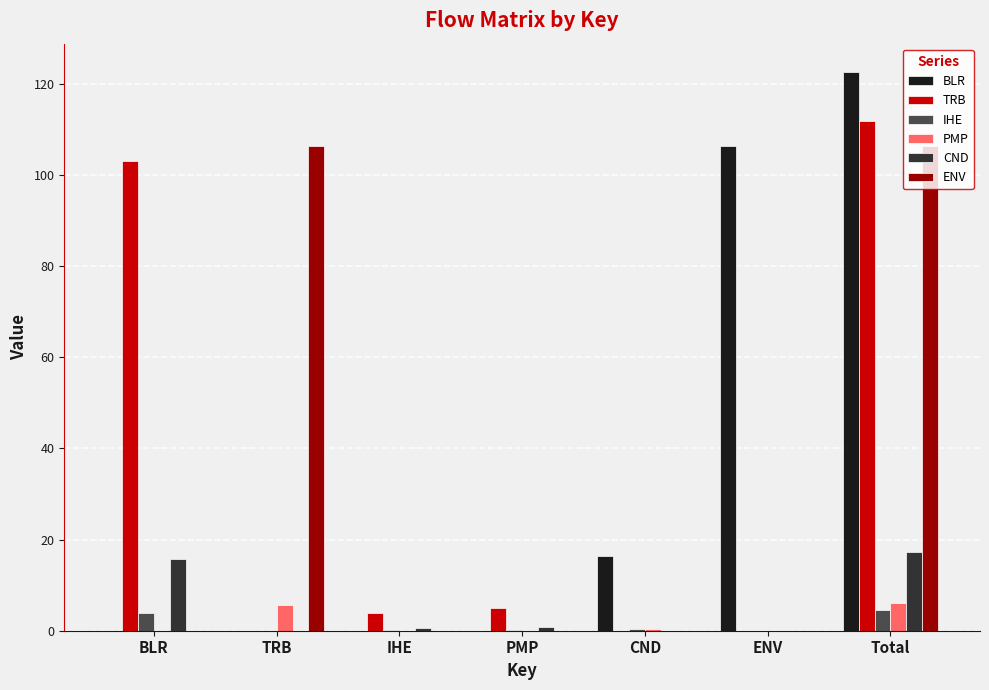

What is the sum of all ENV values?

212.6